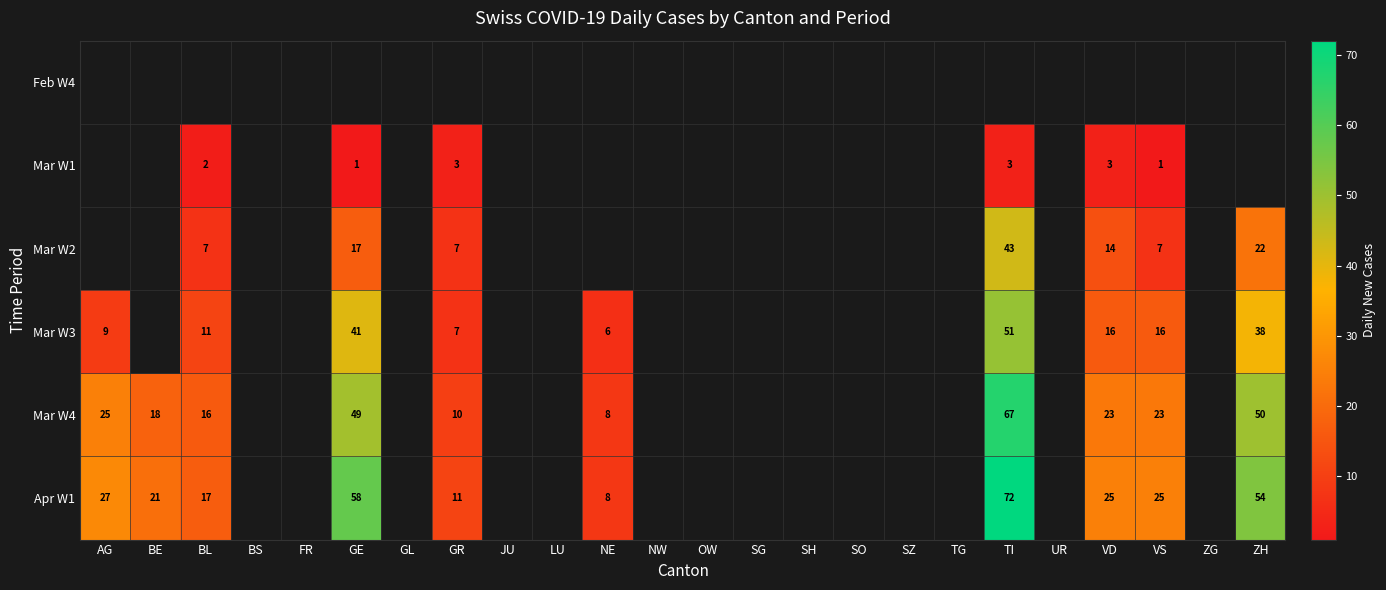

The Mar W1 series shows 3 at TI. True or false?

True